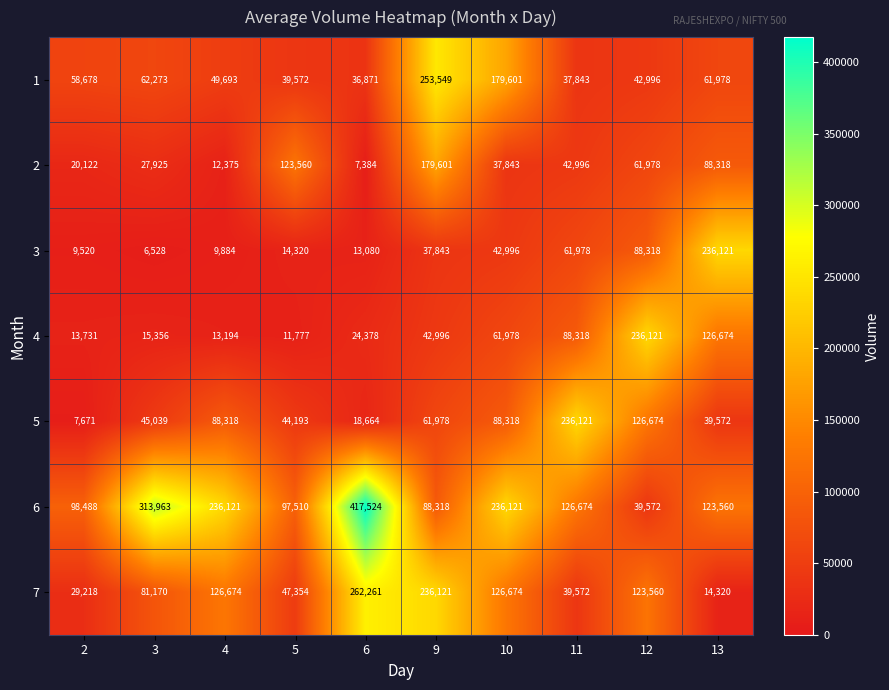

Where is 1 nearest to the value 145210?

10